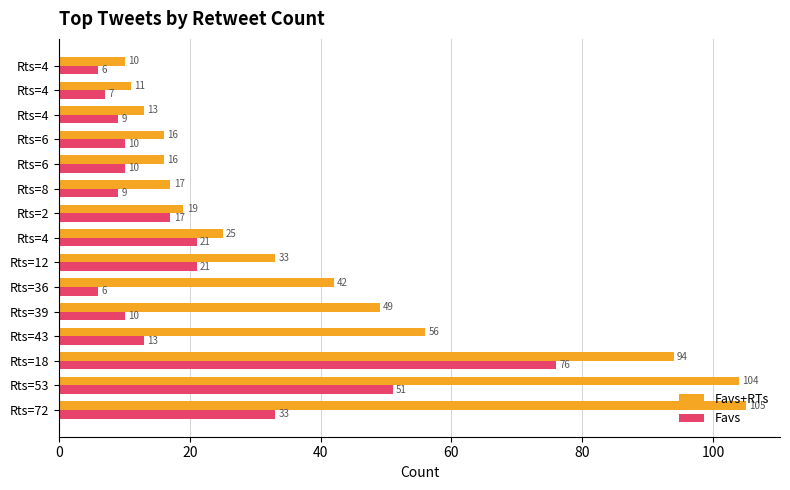

Which series has the largest range (max minus min)?

Favs+RTs